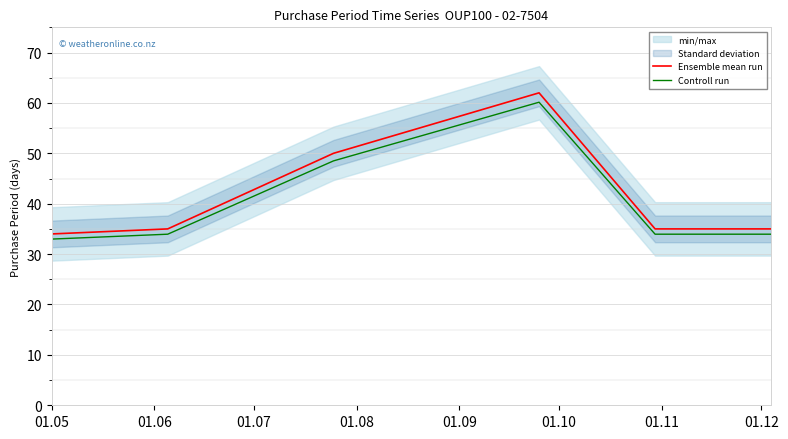

What is the minimum value for Controll run?

33.0